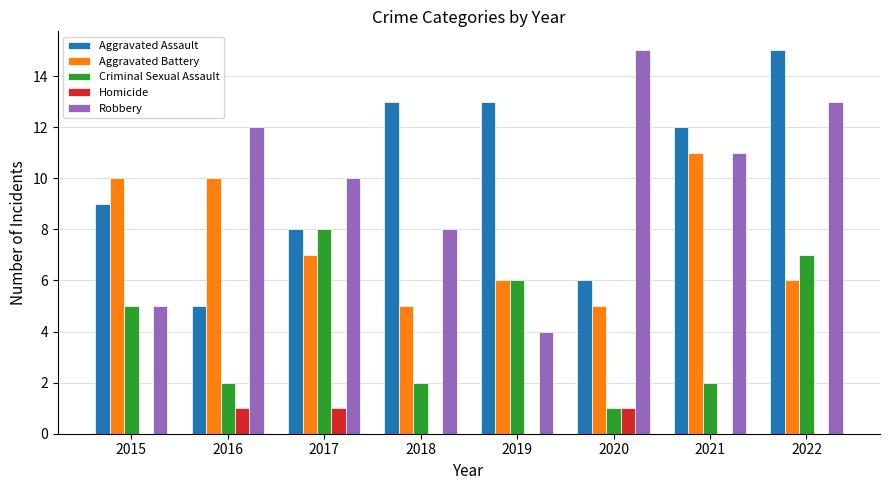

What is the sum of all Homicide values?

3